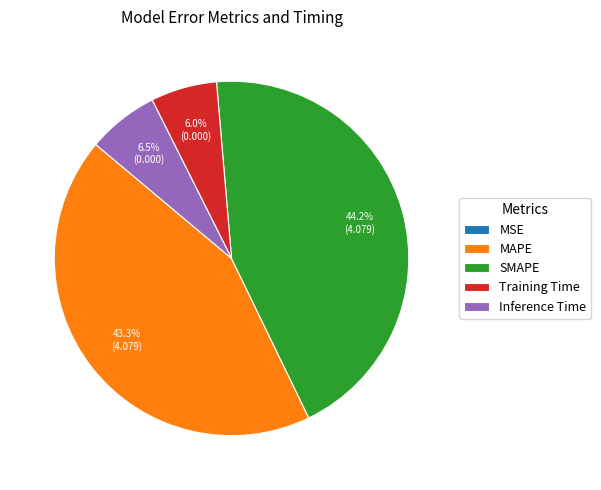

What portion of the pie excludes Inference Time?

93.5%